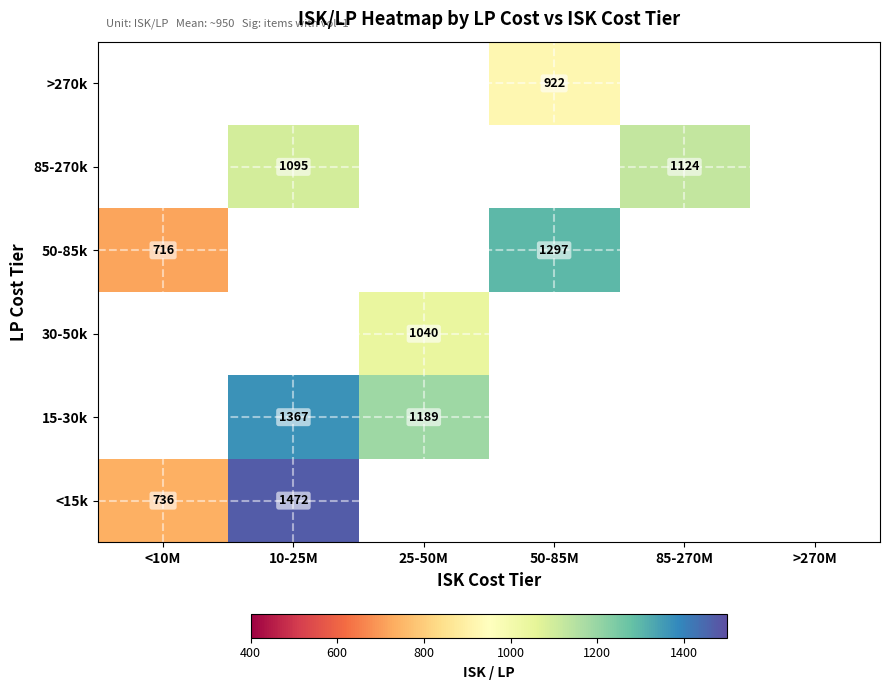

Which category has the lowest value across all series?

<10M